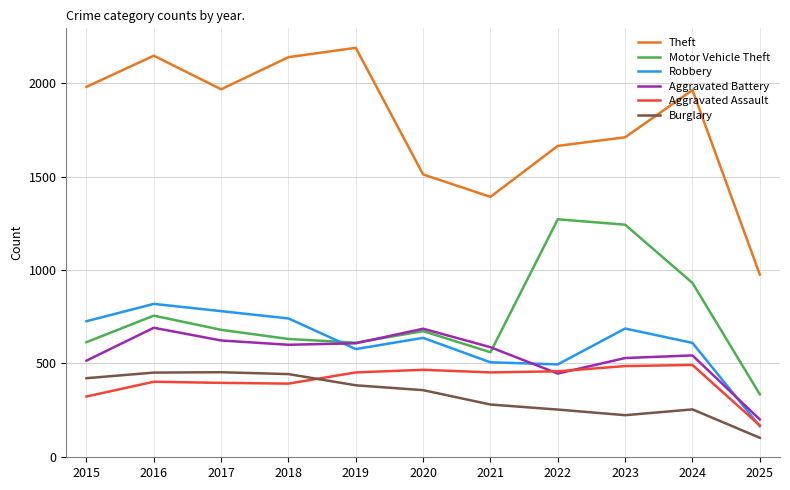

Which category has the highest value in the Motor Vehicle Theft series?

2022